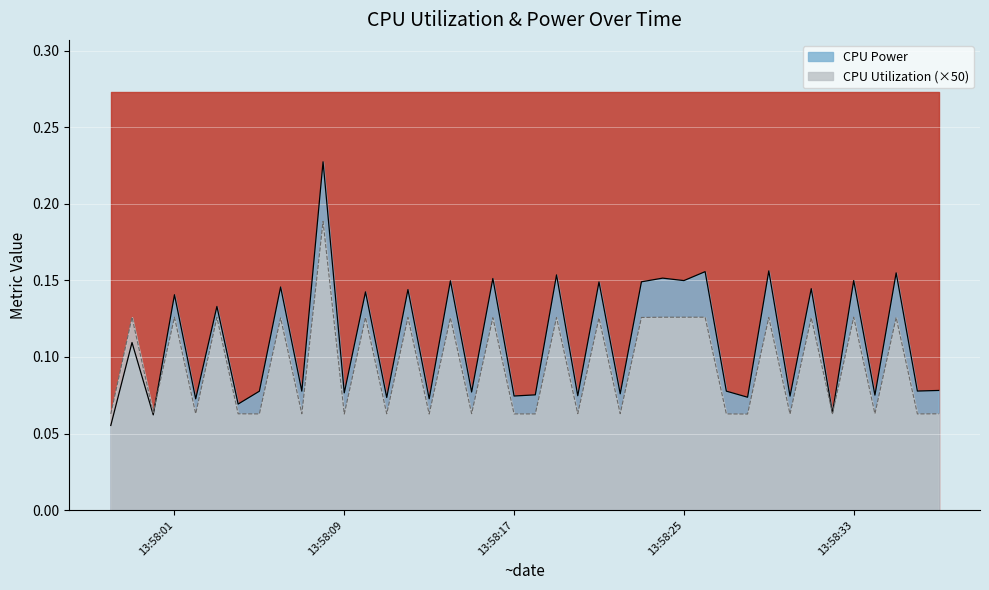

What position from the left is 2025-03-22 13:58:22?

25